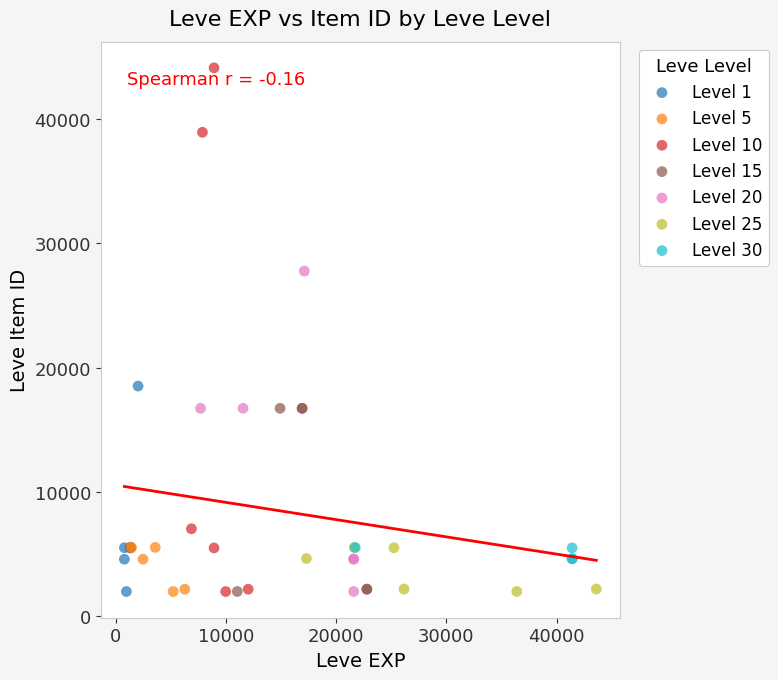

Which series reaches the maximum Y coordinate?

Level 10